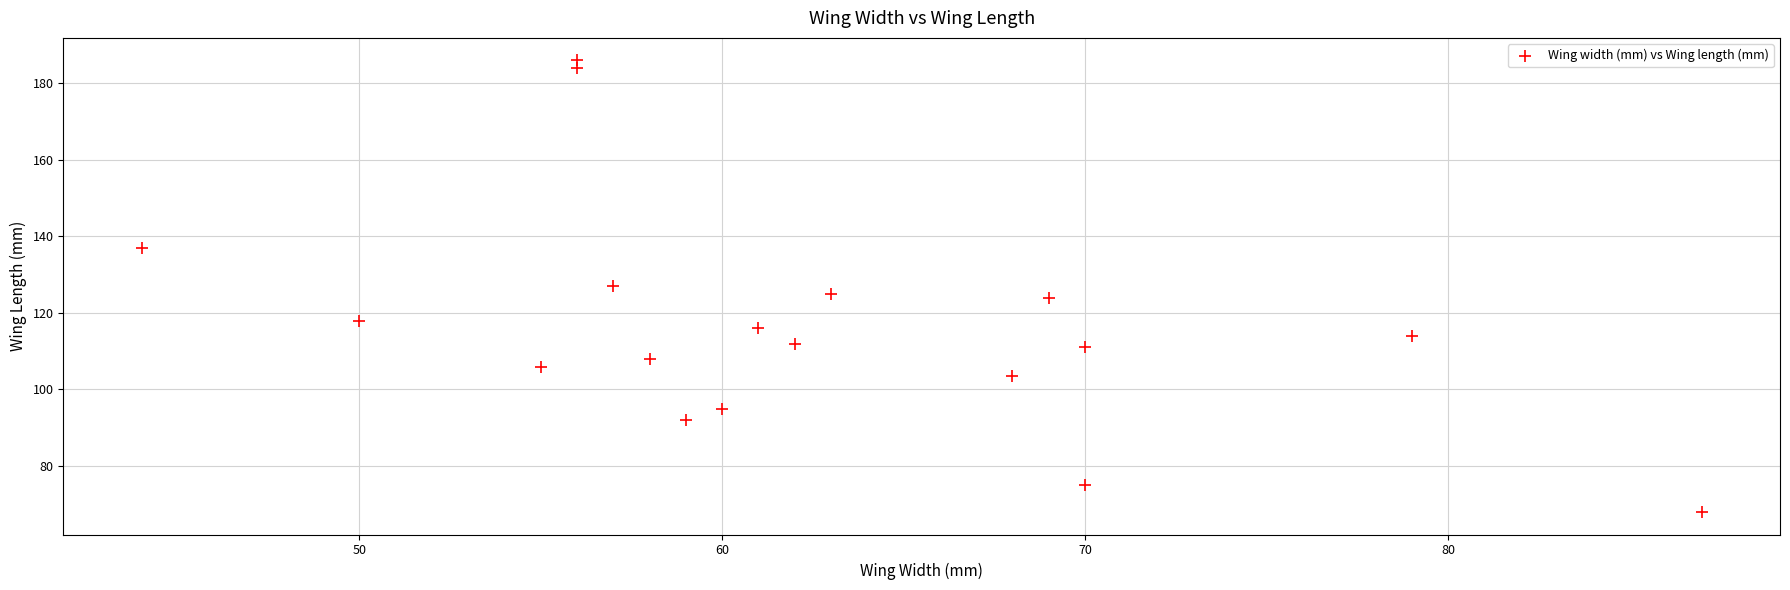

What is the range of X values (max minus min)?

43.0